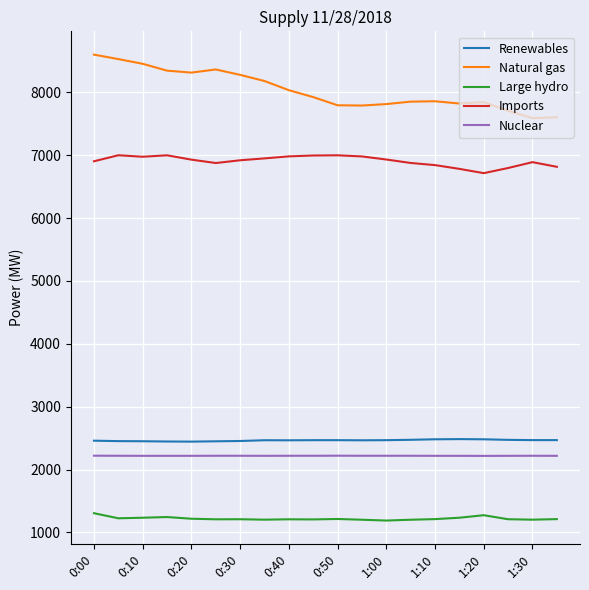

True or false: Imports and Nuclear intersect in this chart.

False